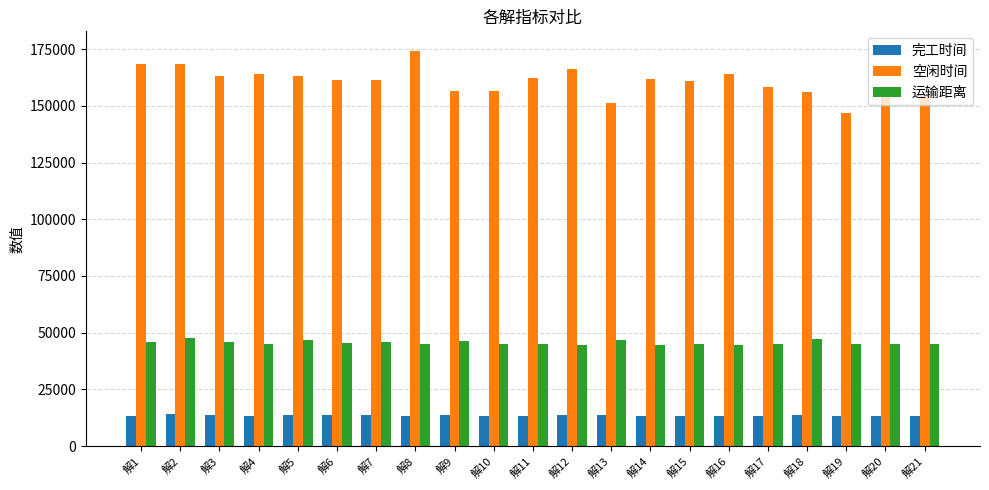

List the series in order of their peak value, highest first.

空闲时间, 运输距离, 完工时间